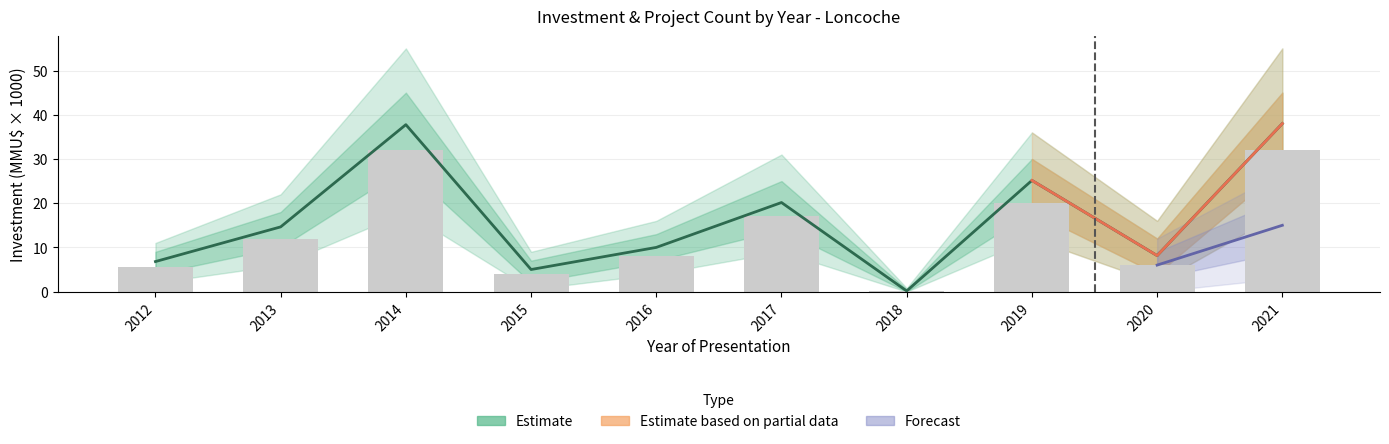

At which category does the chart reach its minimum across all series?

2018